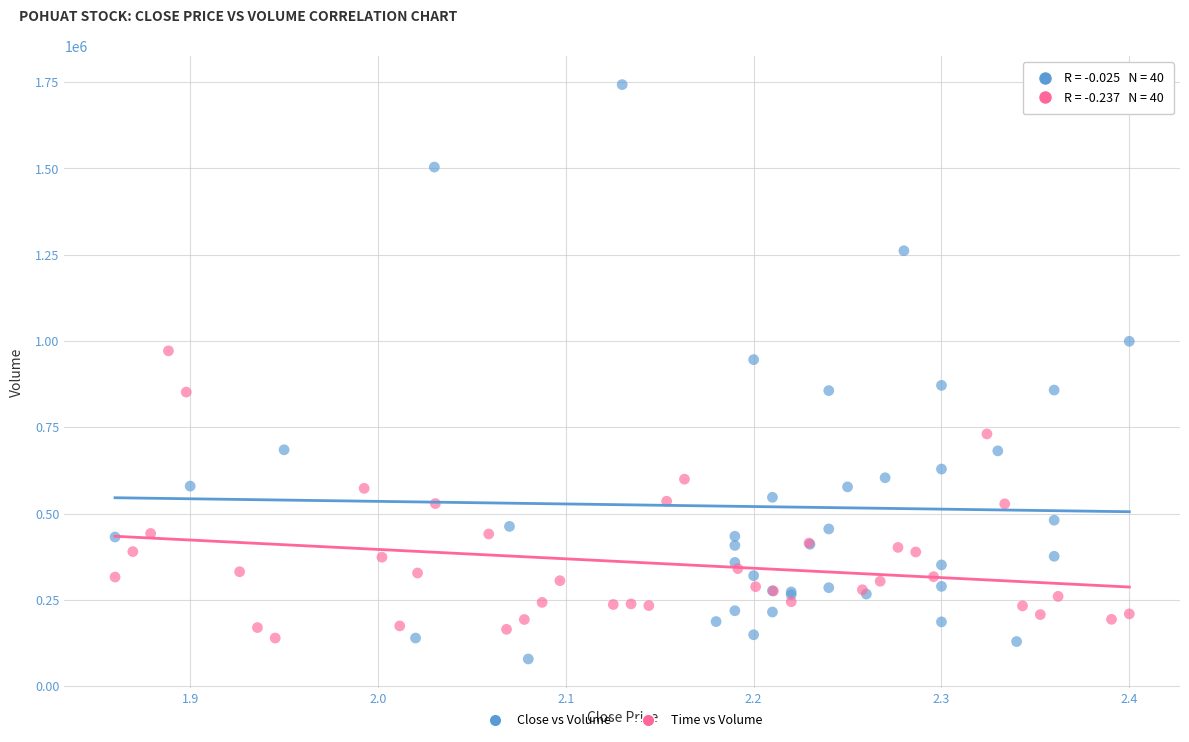

Which series reaches the minimum Y coordinate?

Close vs Volume